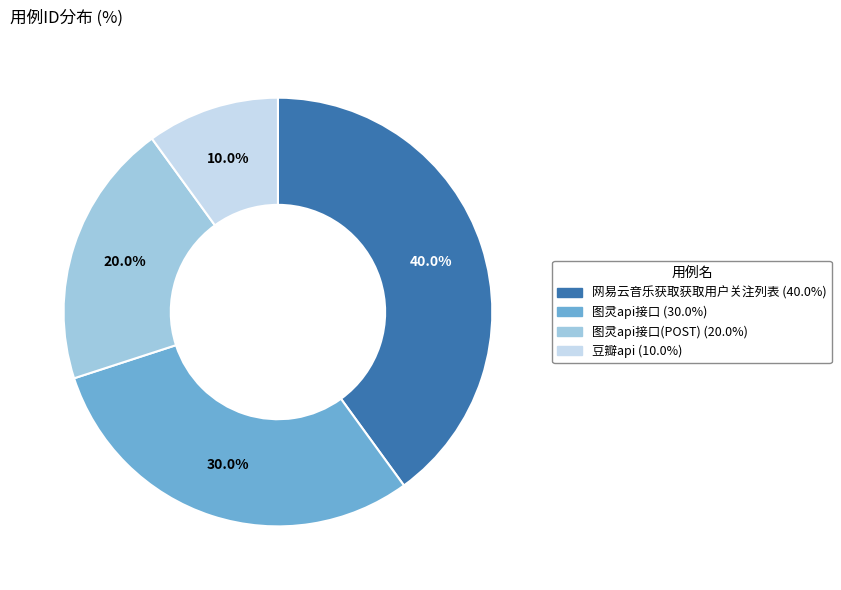

To the nearest percent, what is the difference between the largest and smallest slice percentages?

30%